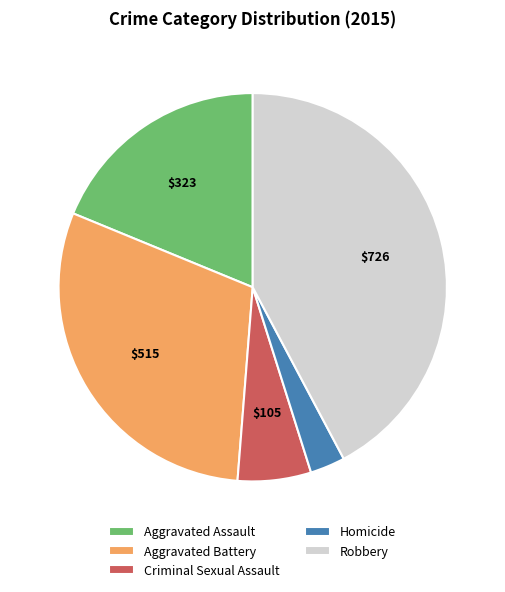

Is it true that Criminal Sexual Assault is 16% of the pie?

False